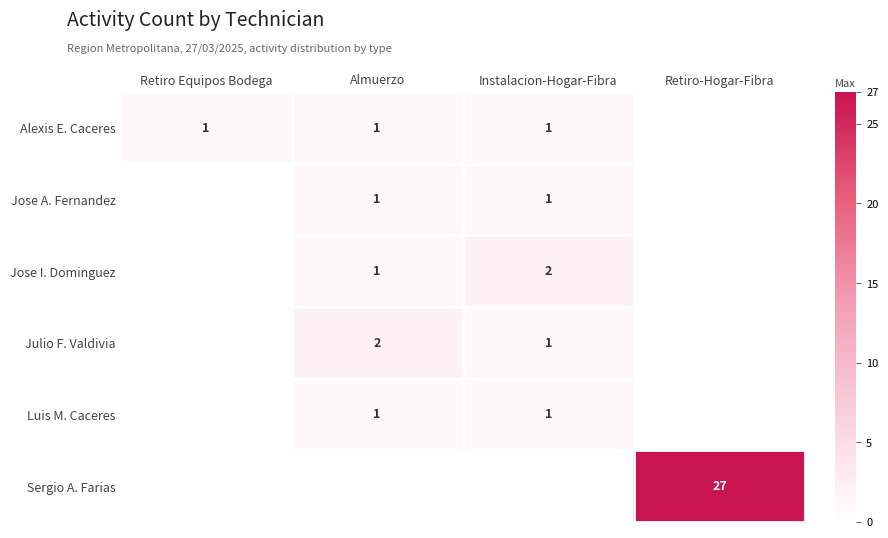

True or false: Alexis E. Caceres has a value of 1 at Retiro Equipos Bodega.

True